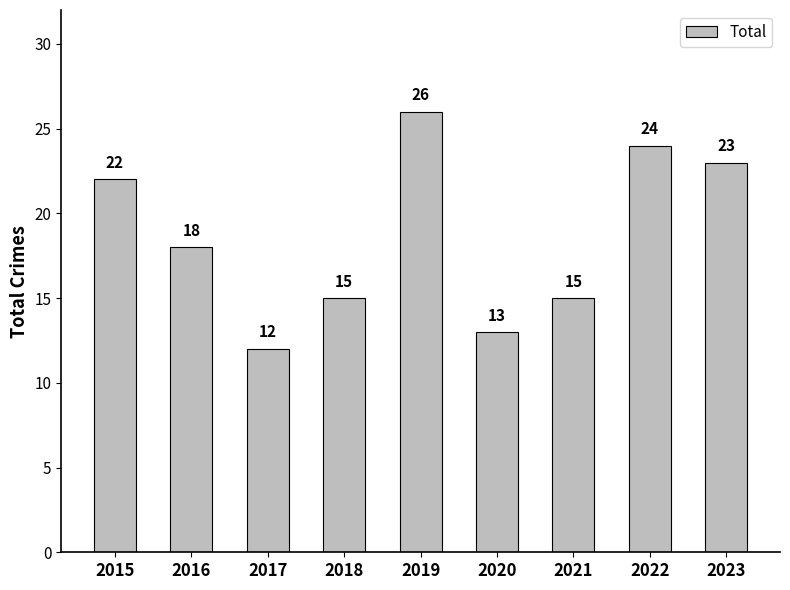

Reading right to left, list all the values displayed in this chart.

23	24	15	13	26	15	12	18	22